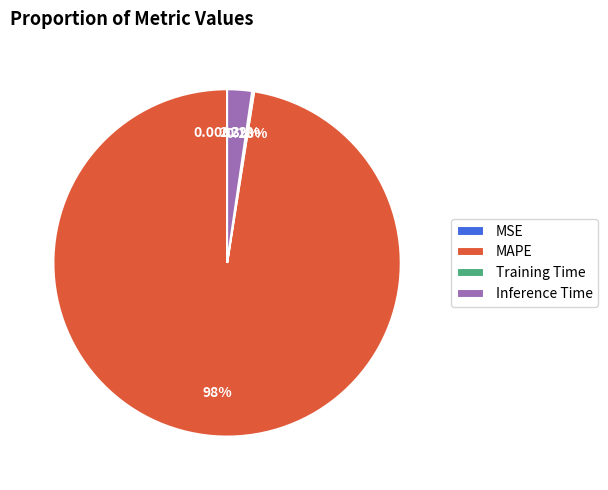

Which category accounts for the majority?

MAPE